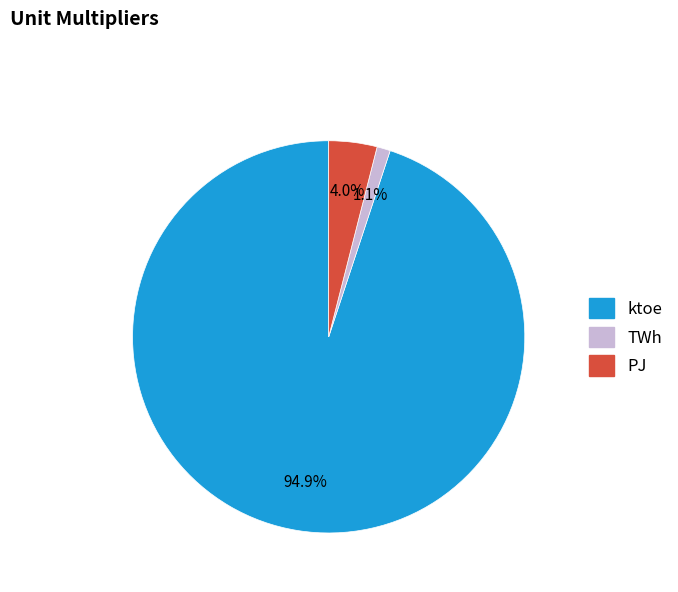

Does ktoe represent more than half of the total?

Yes